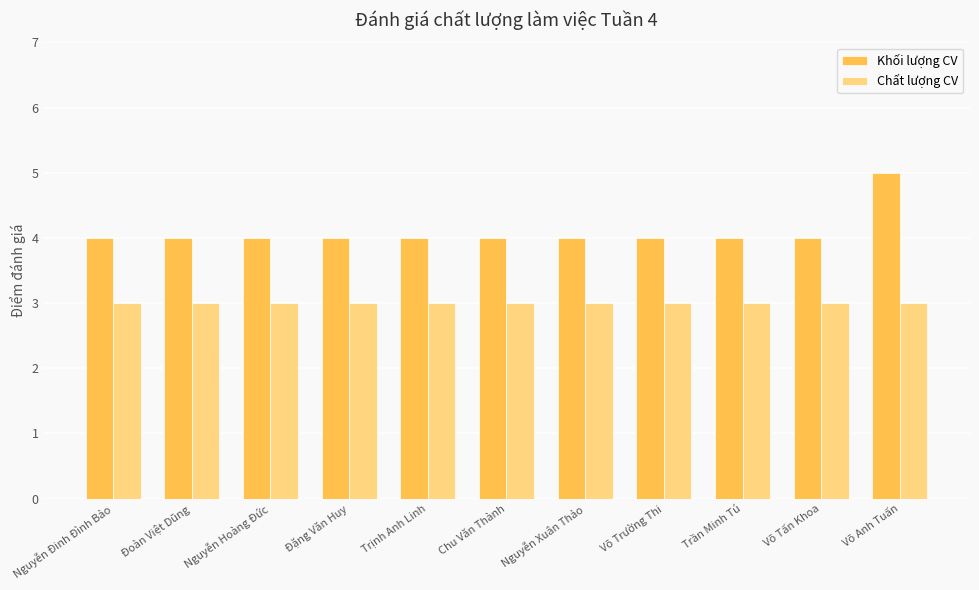

At Đoàn Việt Dũng, list the series in order from largest to smallest.

Khối lượng CV, Chất lượng CV